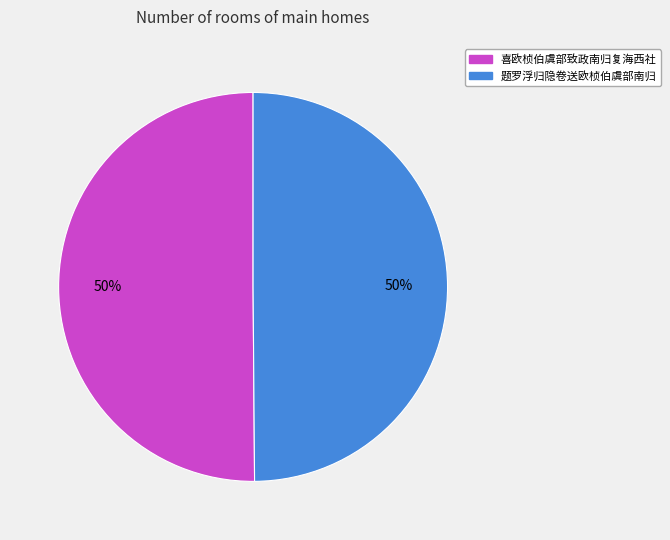

Count the number of slices in the pie.

2